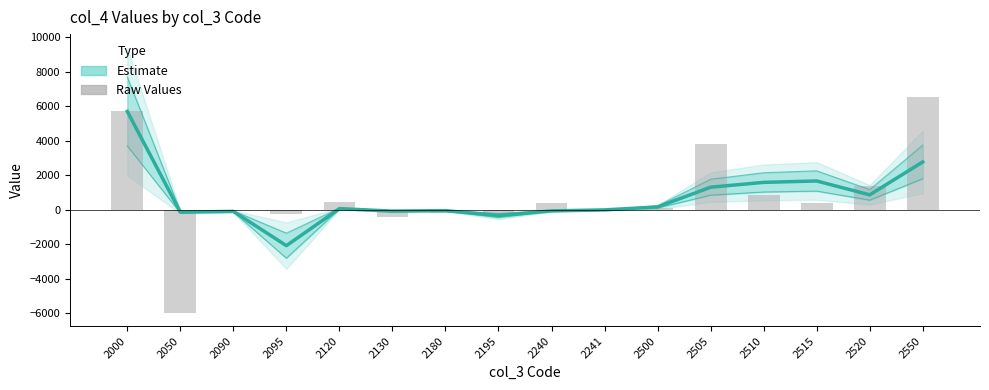

What is the total value across all series at 2000?

11416.0